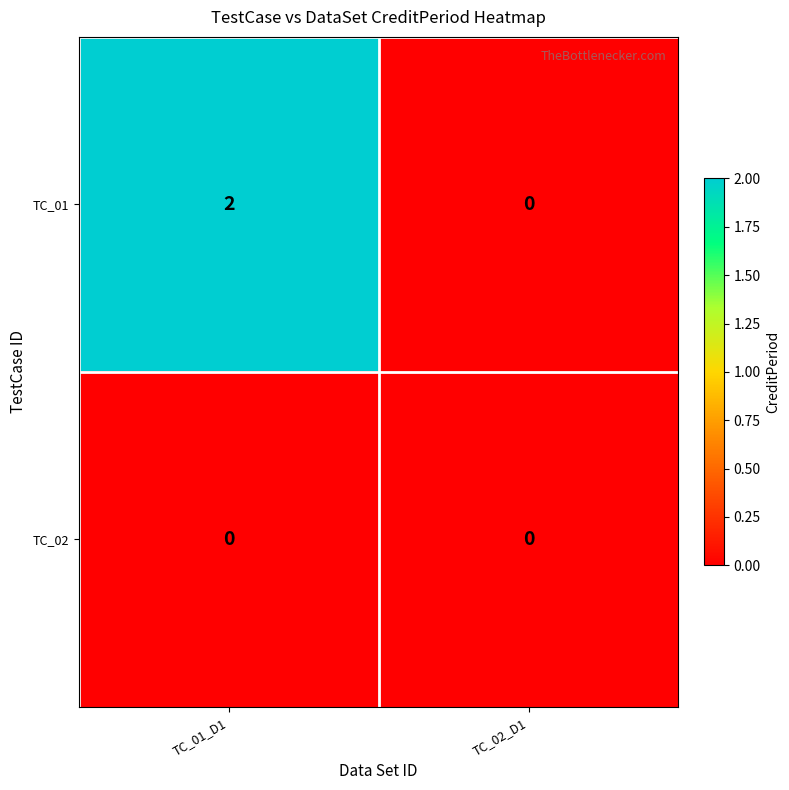

Reading right to left, what are all the values shown in this chart?

TC_01: TC_02_D1=0	TC_01_D1=2
TC_02: TC_02_D1=0	TC_01_D1=0